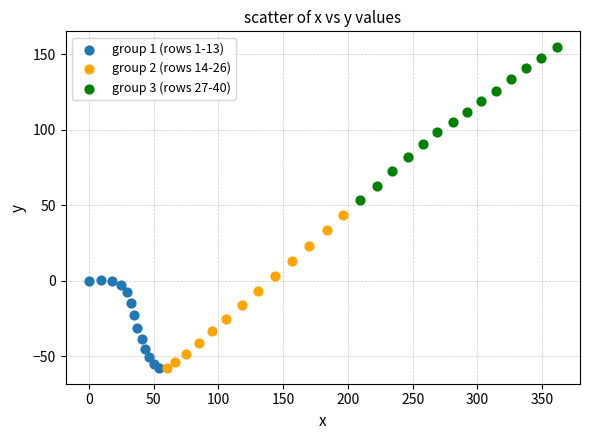

What are all the series names shown in the legend?

group 1 (rows 1-13), group 2 (rows 14-26), group 3 (rows 27-40)